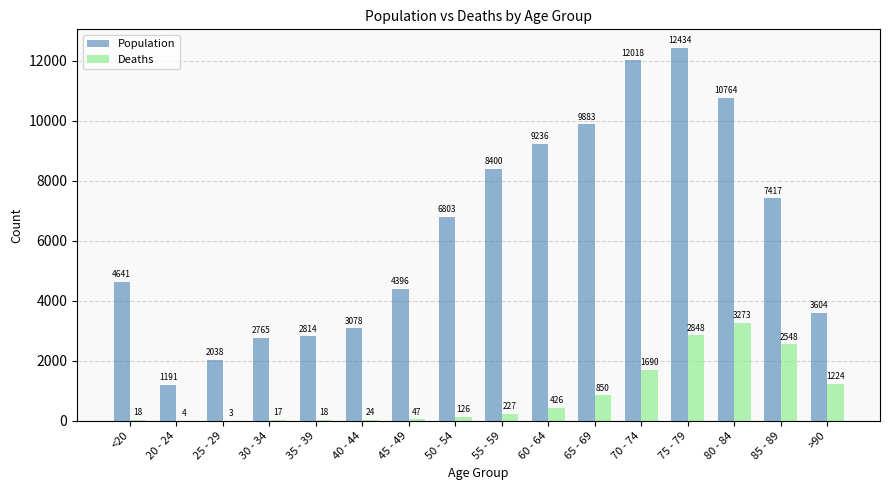

The value of Deaths at 55 - 59 is 227. True or false?

True